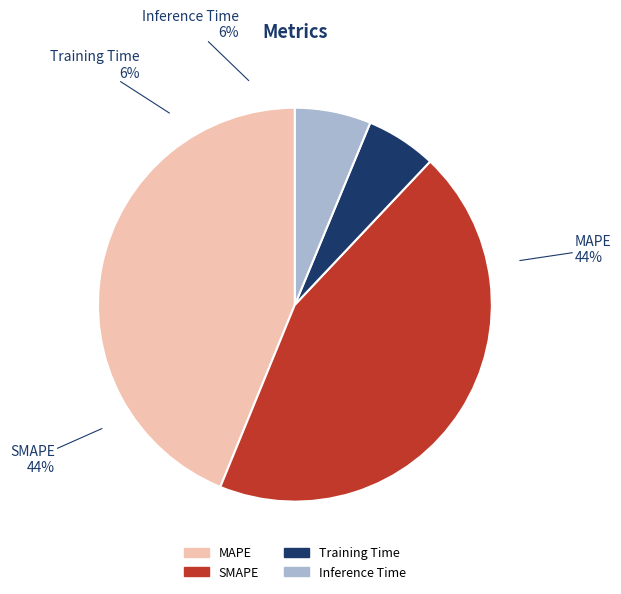

To the nearest percent, what is the difference between the largest and smallest slice percentages?

38%